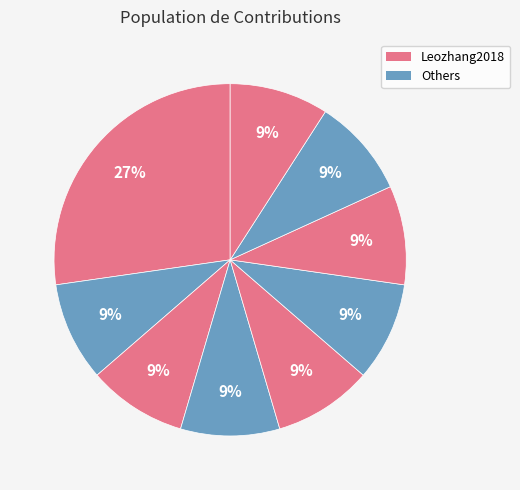

Count the number of slices in the pie.

9